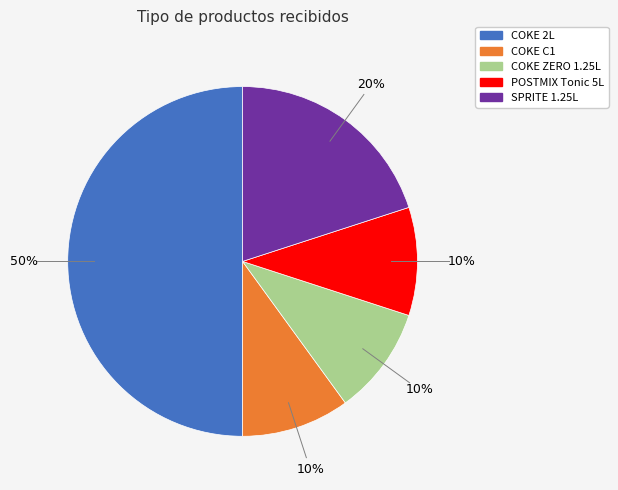

Do SPRITE 1.25L and COKE ZERO 1.25L together represent more than half of the pie?

No